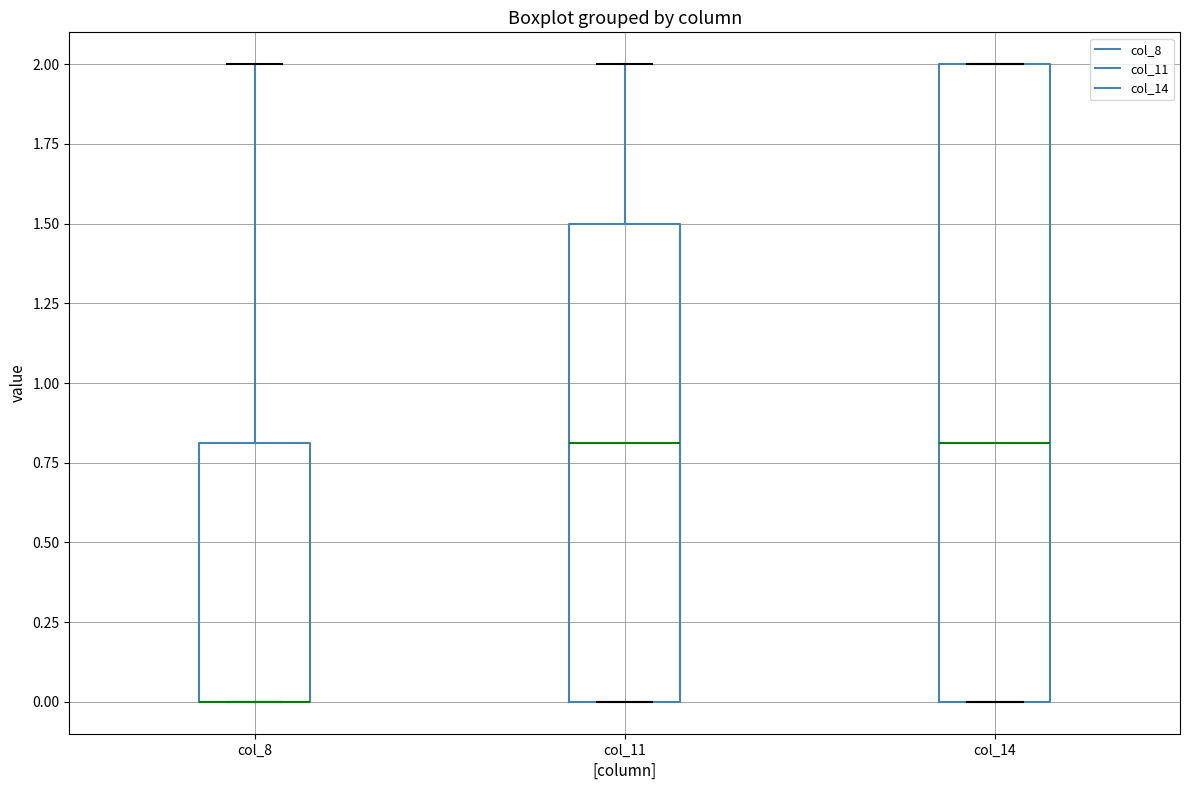

Comparing the boxes themselves (not the whiskers), which one is the tallest?

col_14